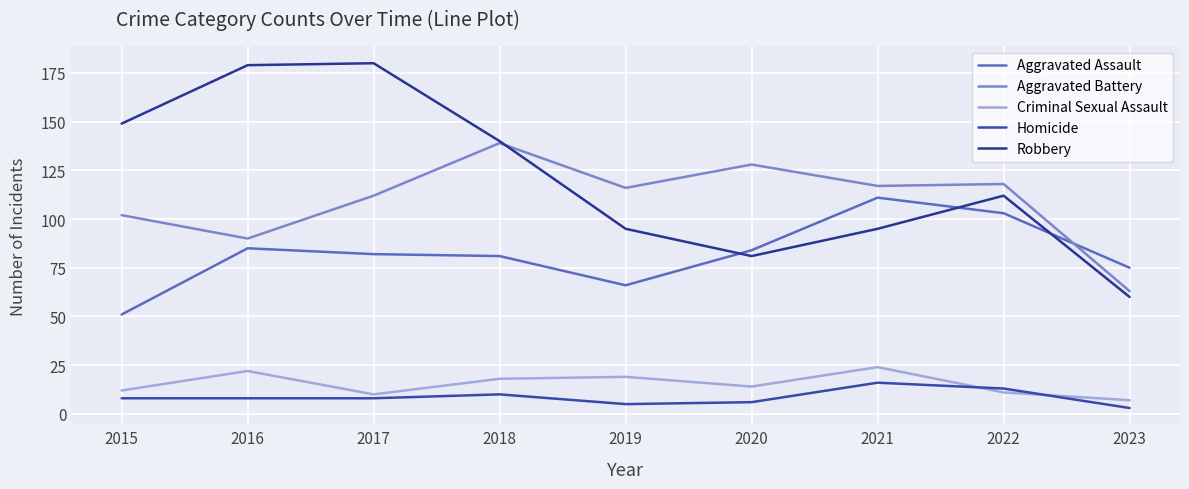

How many series are shown in this chart?

5